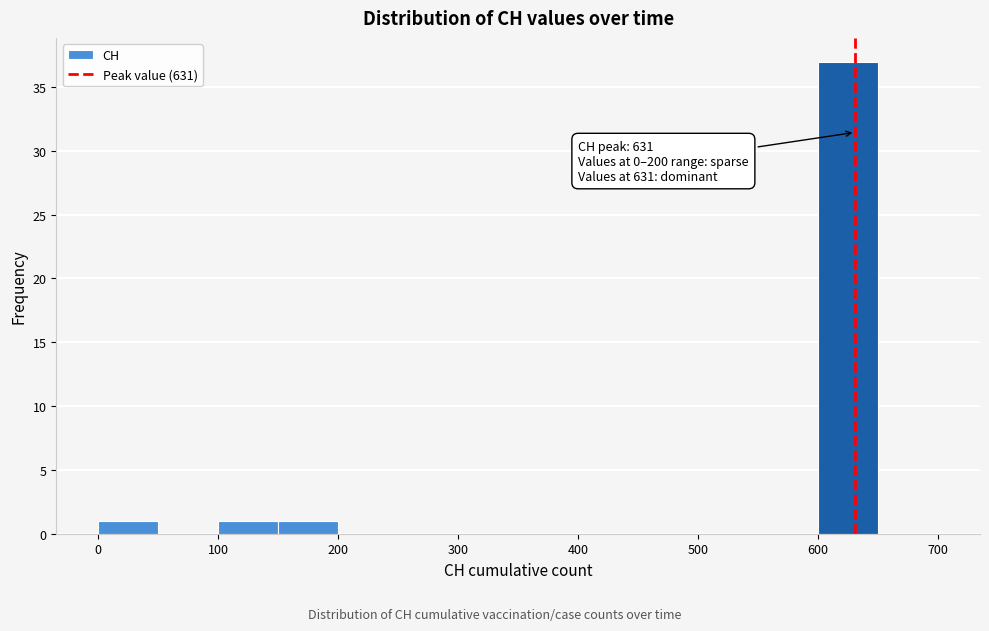

Which range on the x-axis has the tallest bar?

600 to 650